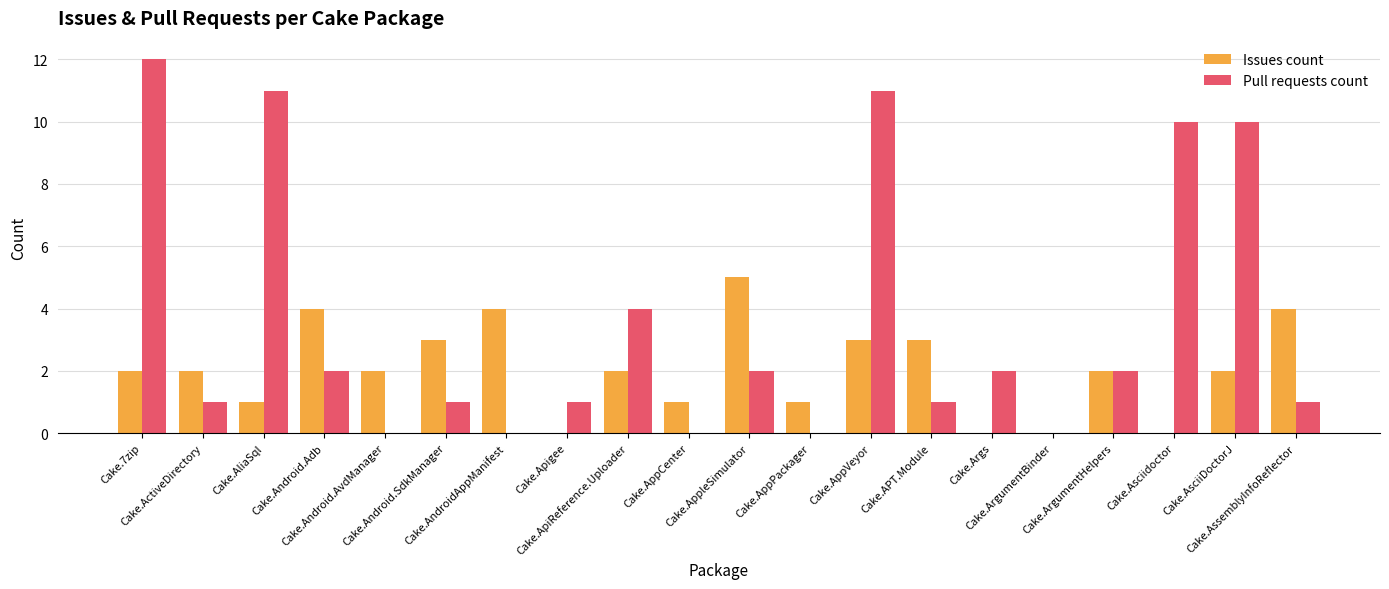

What is the maximum value shown in the chart?

12